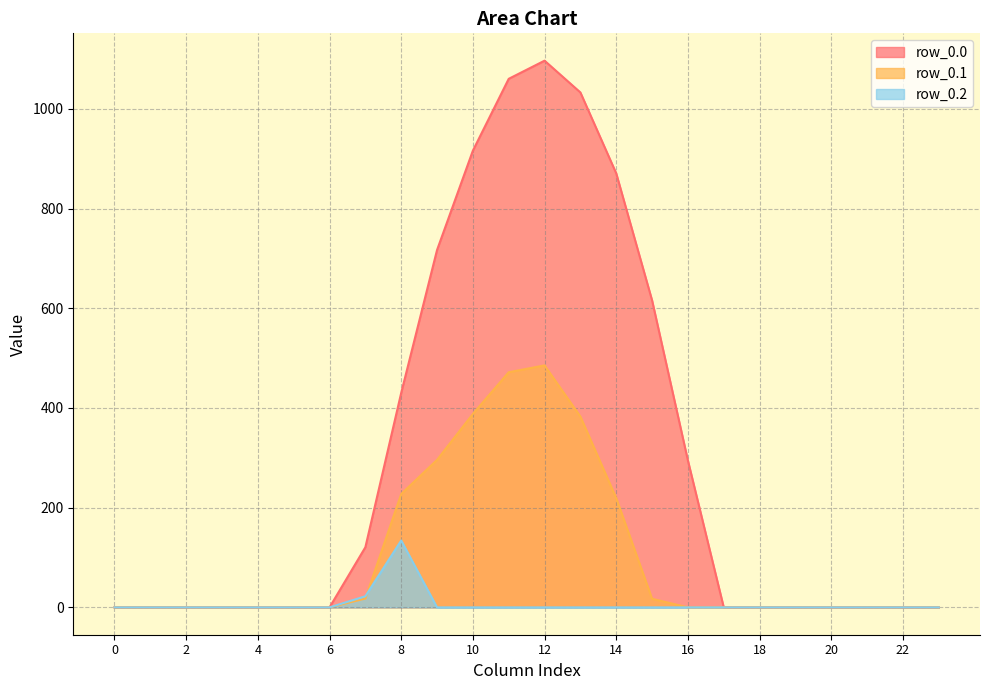

True or false: row_0.0 and row_0.1 intersect in this chart.

False